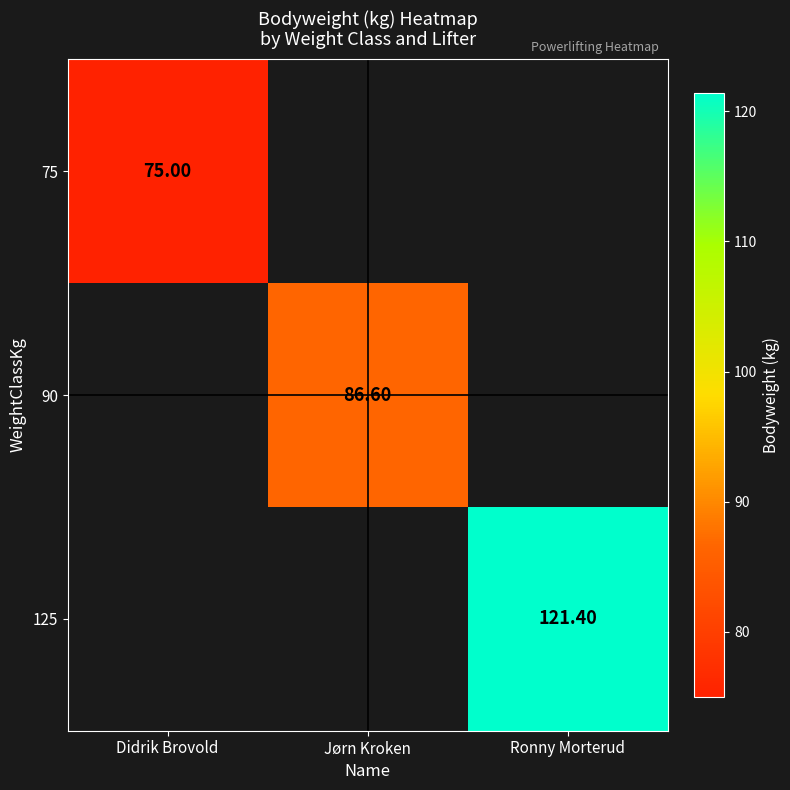

What is the greatest value displayed?

121.4